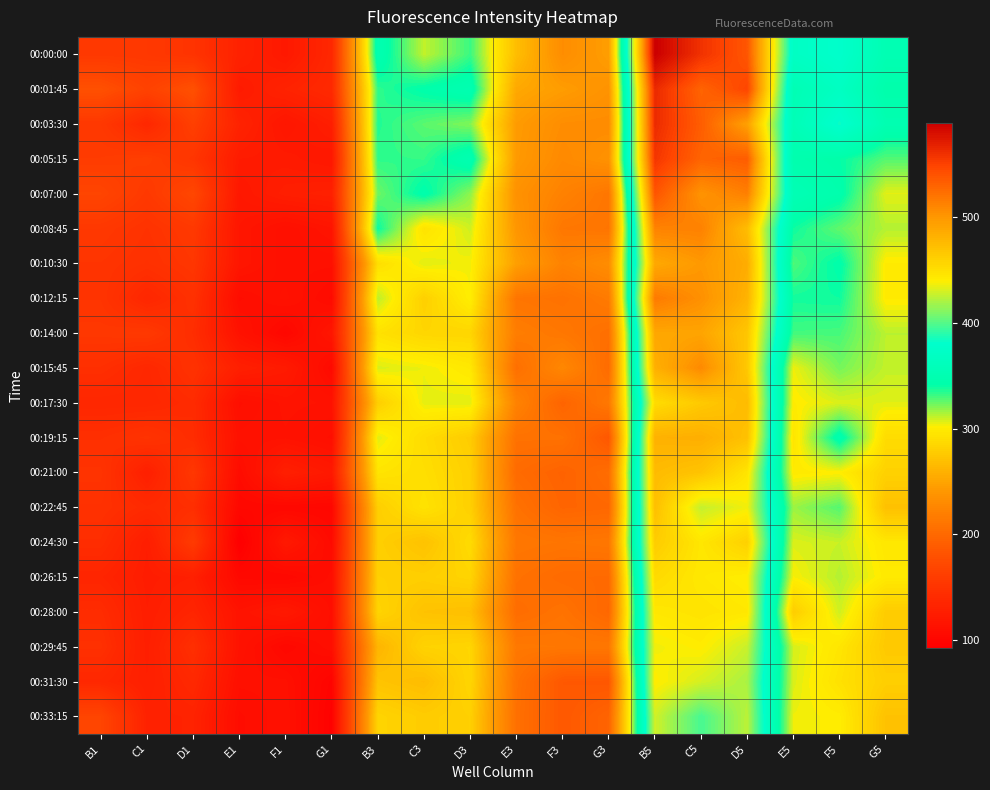

List the series in order of their peak value, lowest first.

00:33:15, 00:29:45, 00:31:30, 00:28:00, 00:26:15, 00:24:30, 00:22:45, 00:17:30, 00:21:00, 00:19:15, 00:14:00, 00:10:30, 00:15:45, 00:08:45, 00:12:15, 00:07:00, 00:05:15, 00:03:30, 00:01:45, 00:00:00